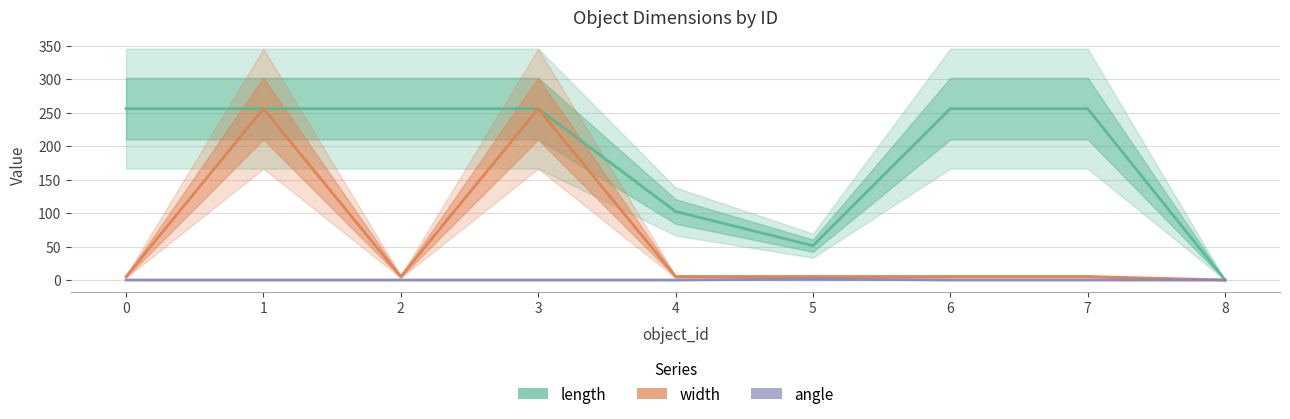

Is this an area chart (filled region under the line)?

No